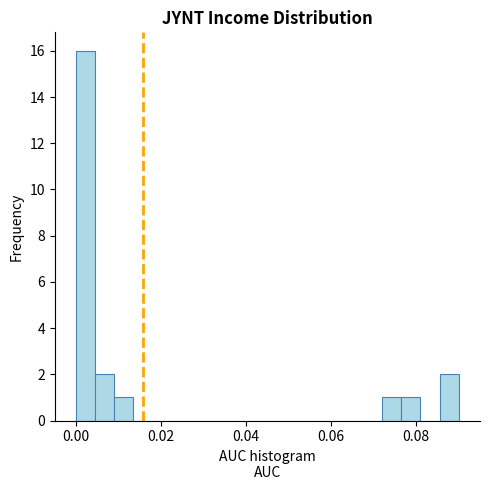

Read against the x-axis, roughly where is the centre of the tallest bar?

0.002